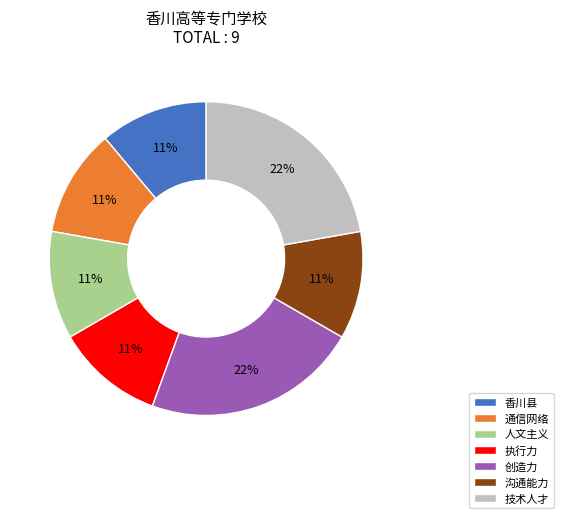

What is the ratio of the value at 香川县 to the value at 创造力?

0.5